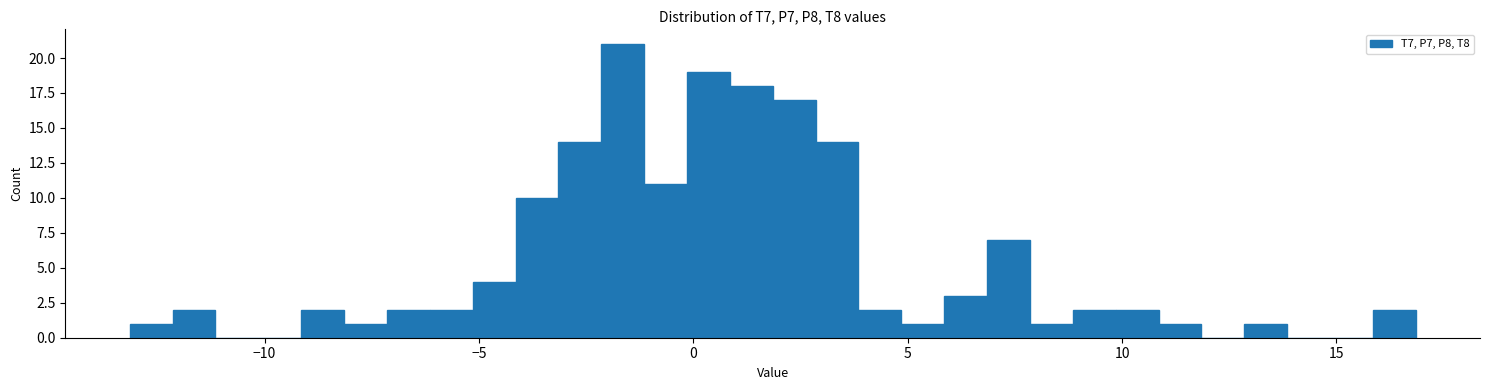

Around what value on the x-axis is the tallest bar? Give the approximate position of its centre, as read against the axis.

-1.5